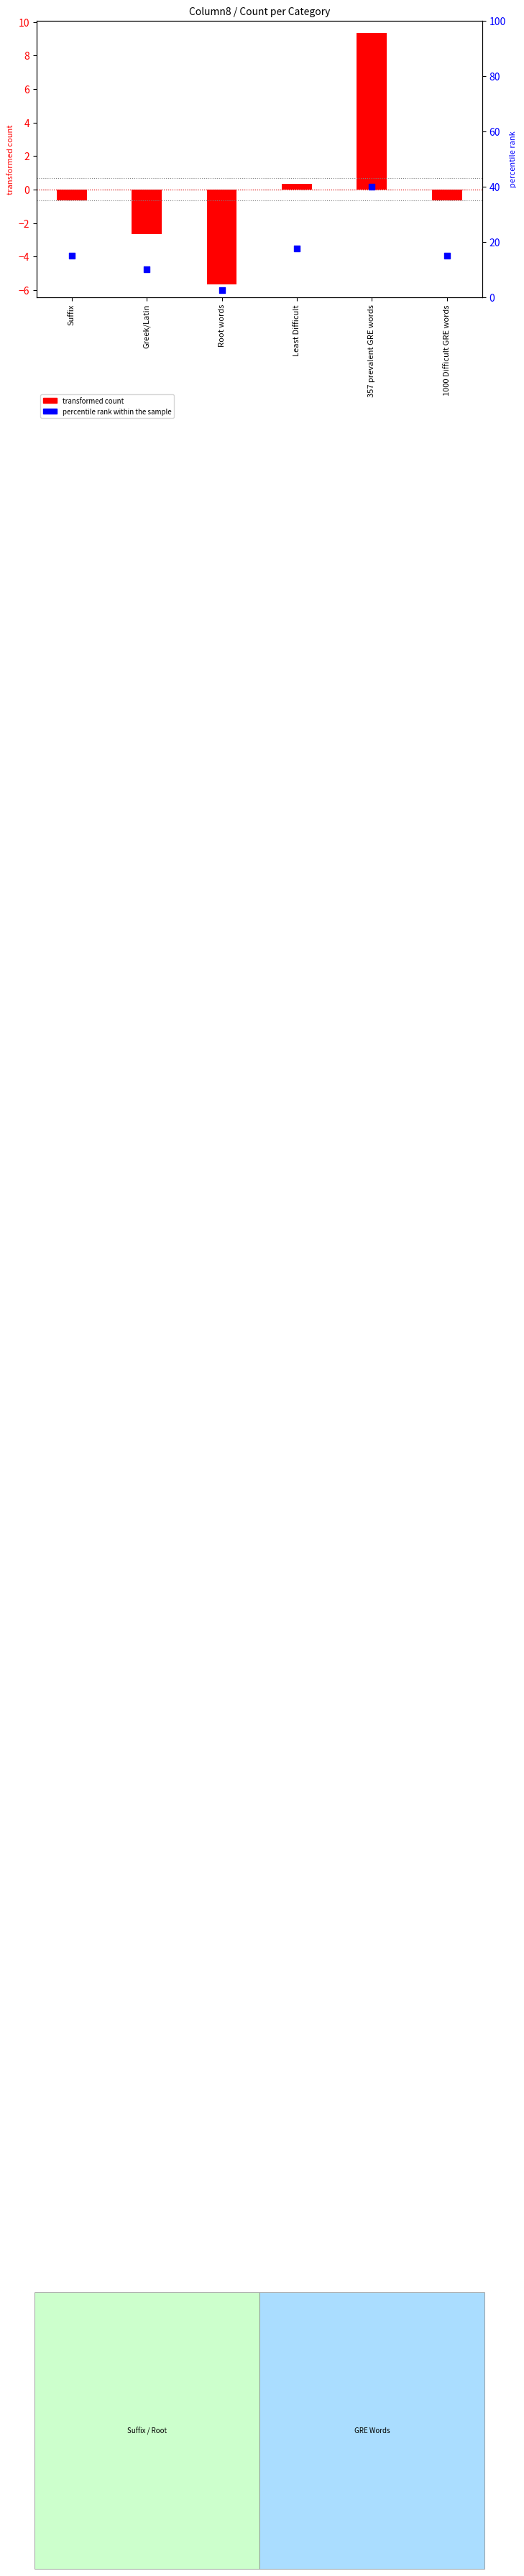

What is the ratio of the value at Least Difficult to the value at Greek/Latin?

1.8